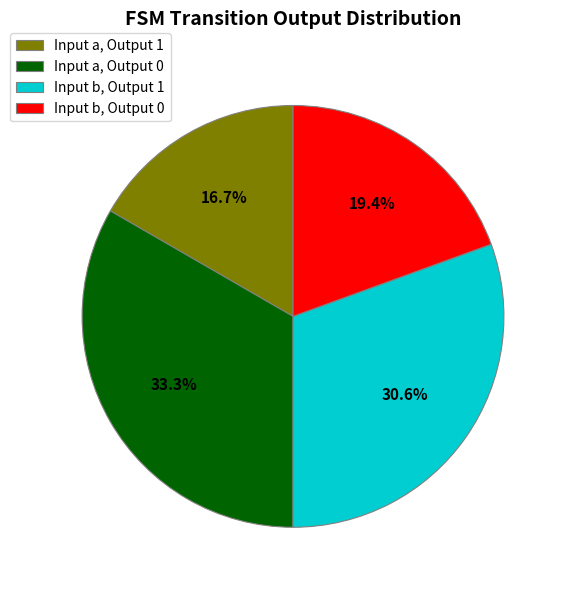

Does any single category account for the majority?

No